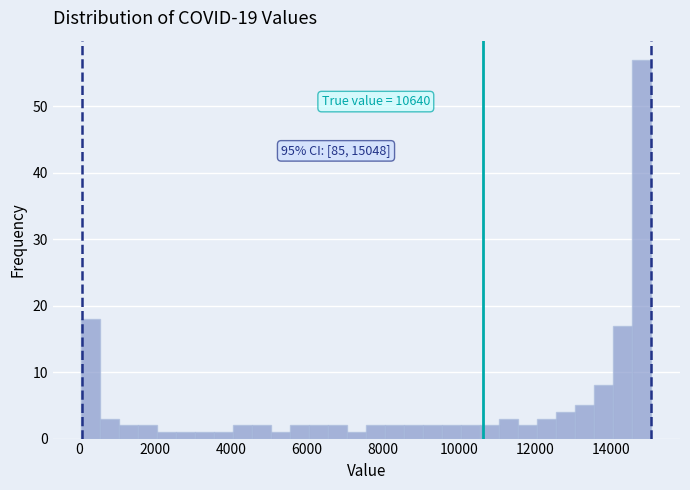

Around what value on the x-axis is the tallest bar? Give the approximate position of its centre, as read against the axis.

14800